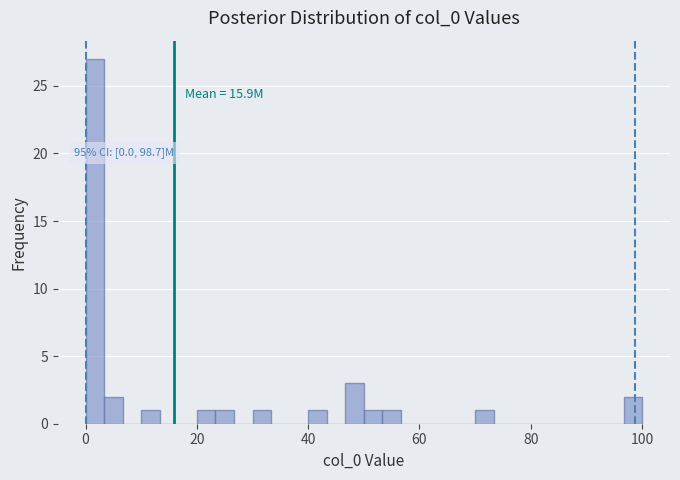

Around what value on the x-axis is the tallest bar? Give the approximate position of its centre, as read against the axis.

2